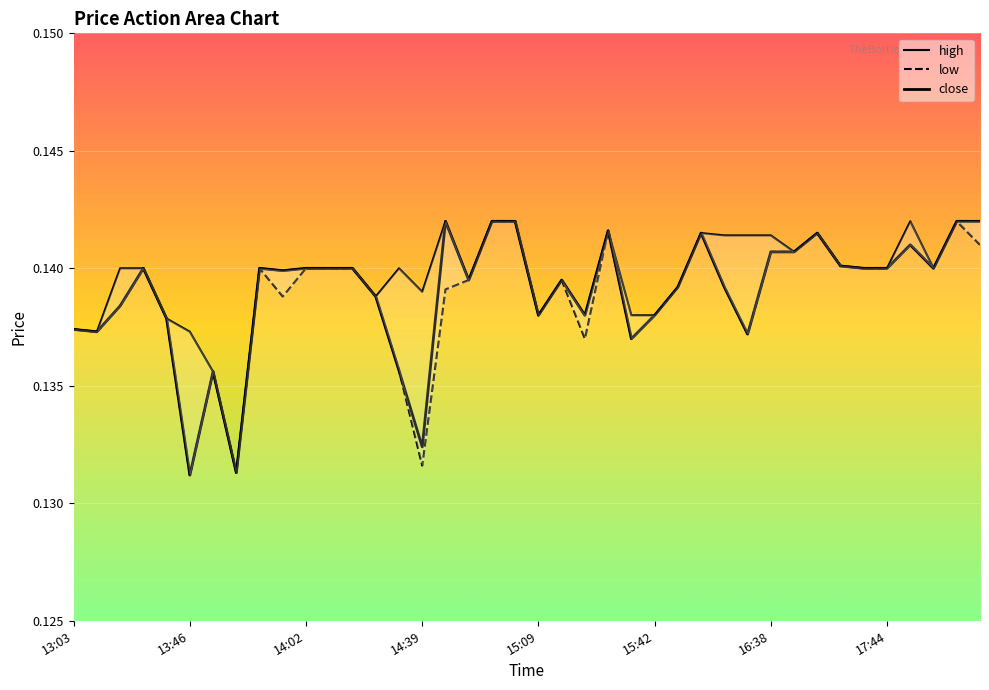

What is the sum of all low values?

5.6